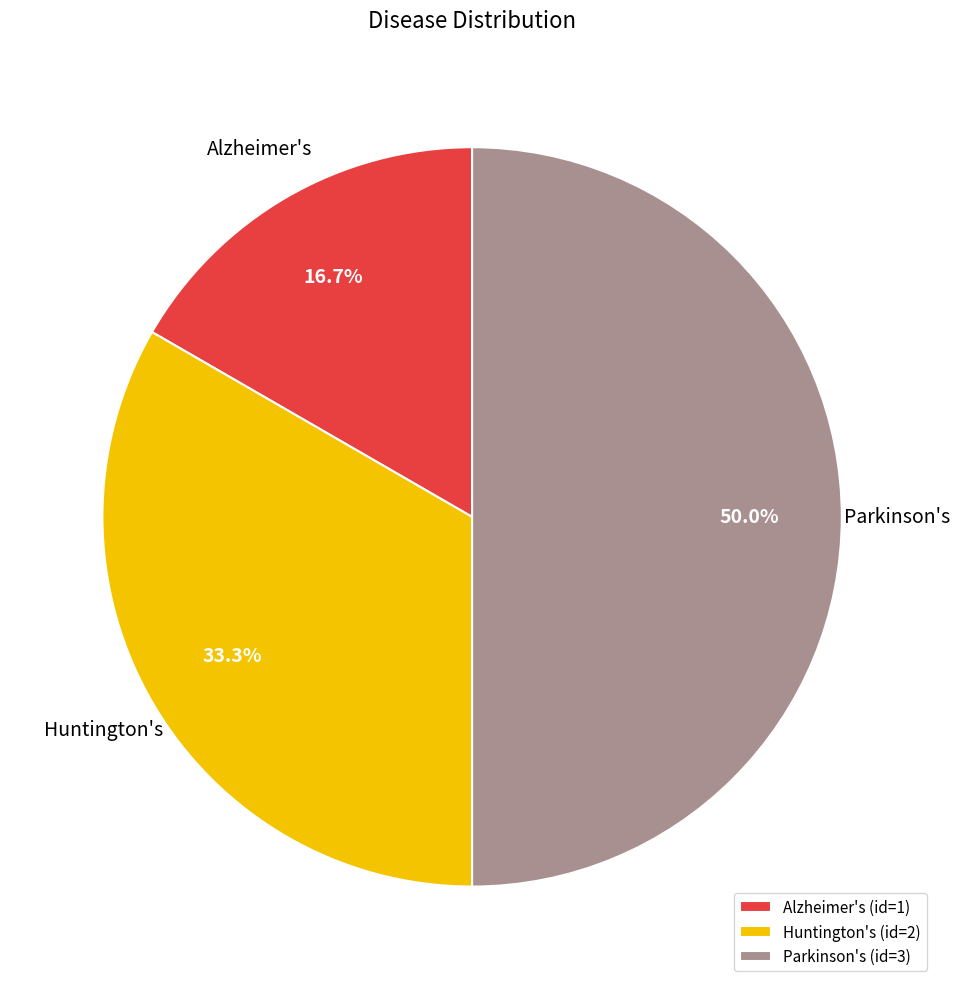

Rank the categories by value from highest to lowest.

Parkinson's, Huntington's, Alzheimer's